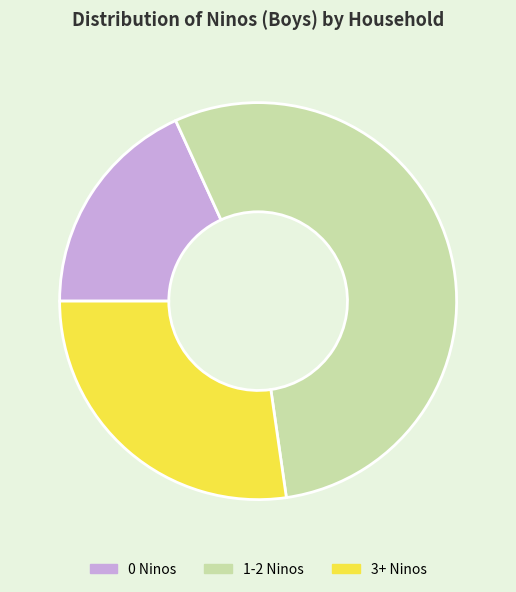

Rank the categories by value from lowest to highest.

0 Ninos, 3+ Ninos, 1-2 Ninos